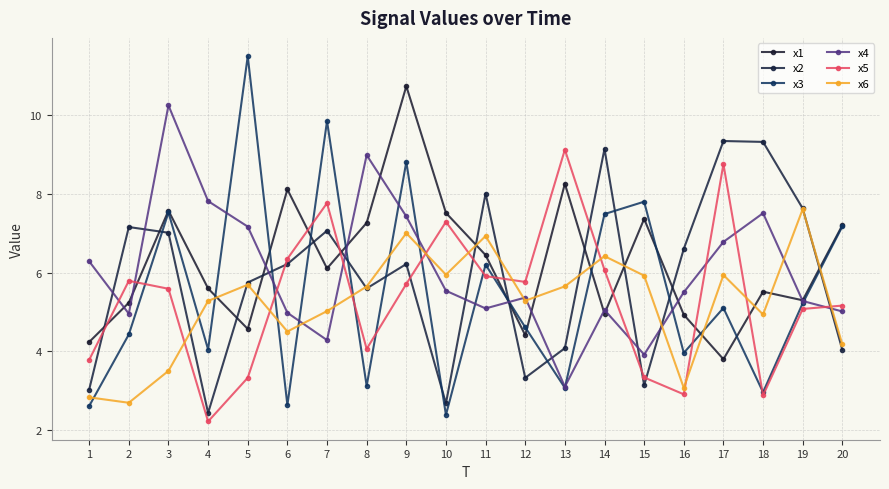

What is the difference between the maximum and minimum values in the x2 series?

6.9